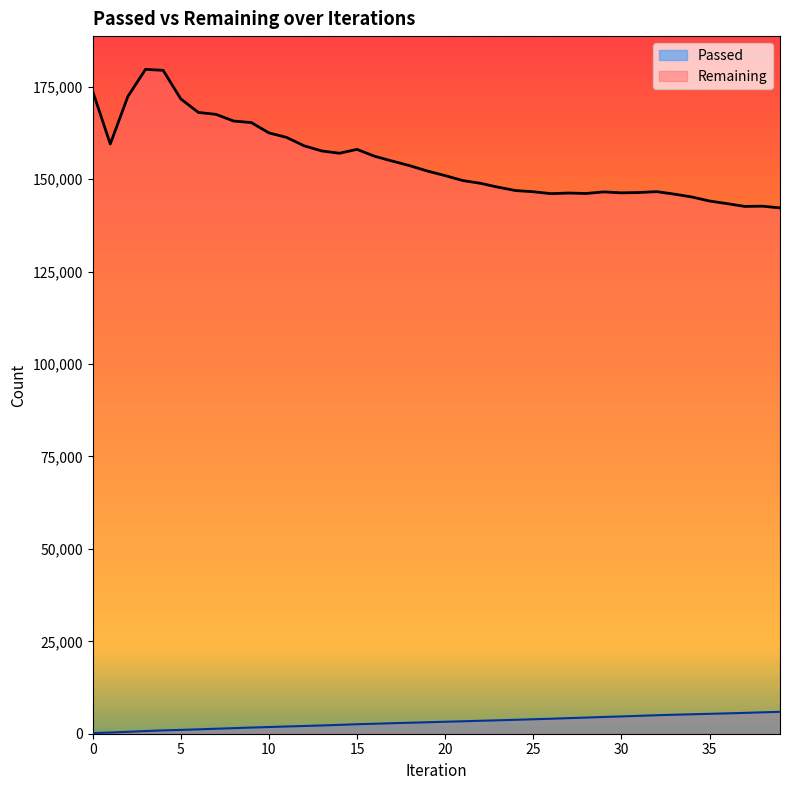

What is the greatest value displayed?

179714